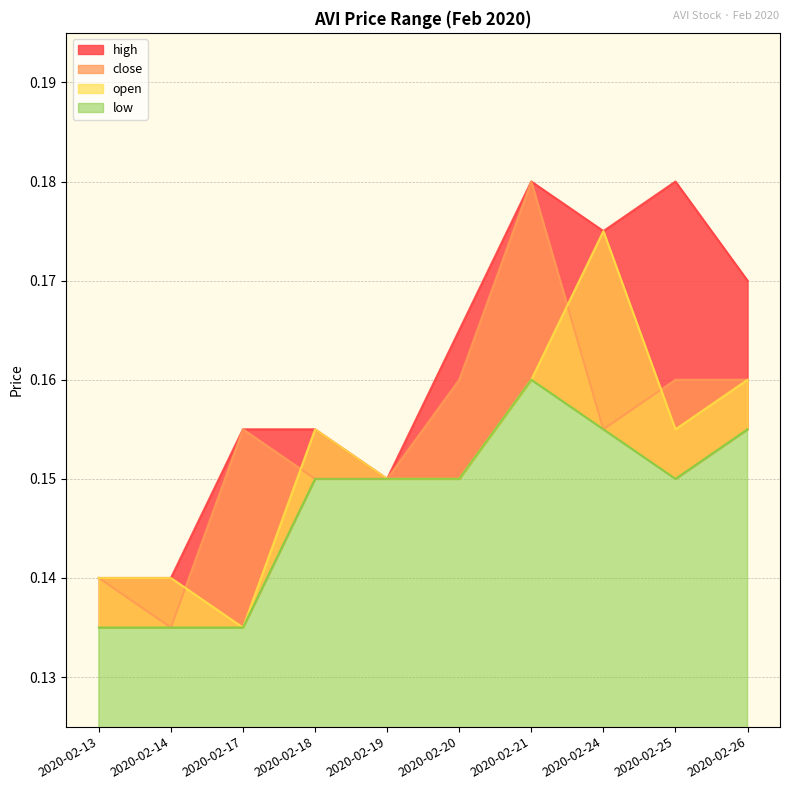

How many lines are shown in the chart?

4